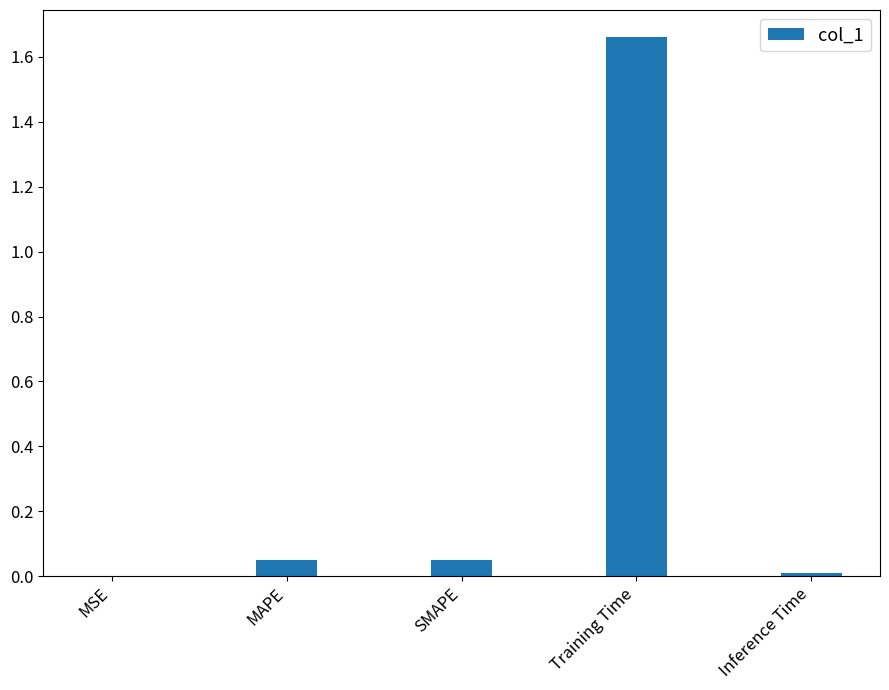

At which category does the chart reach its peak across all series?

Training Time